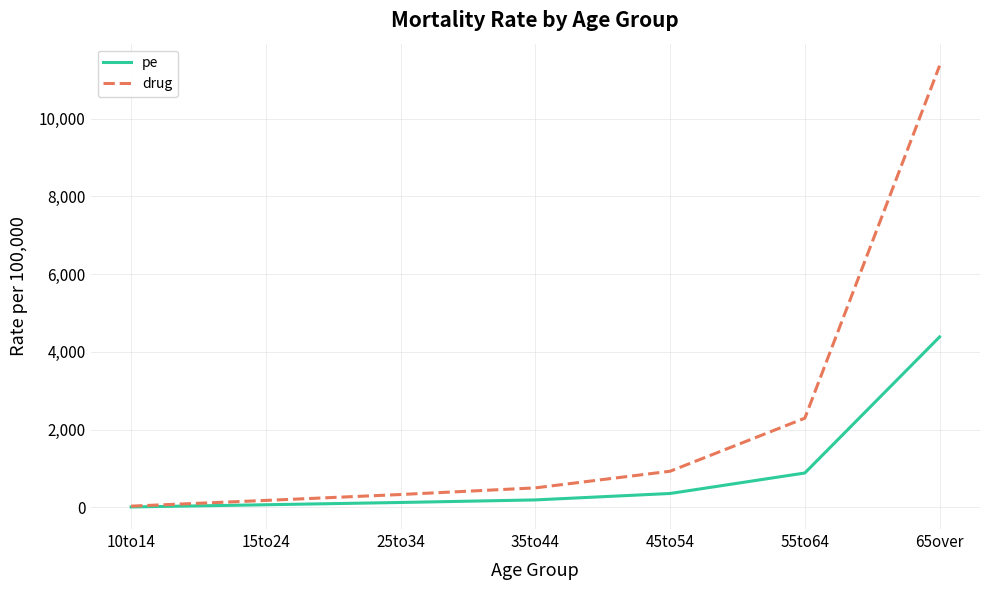

What is the total value across all series at 10to14?

47.7